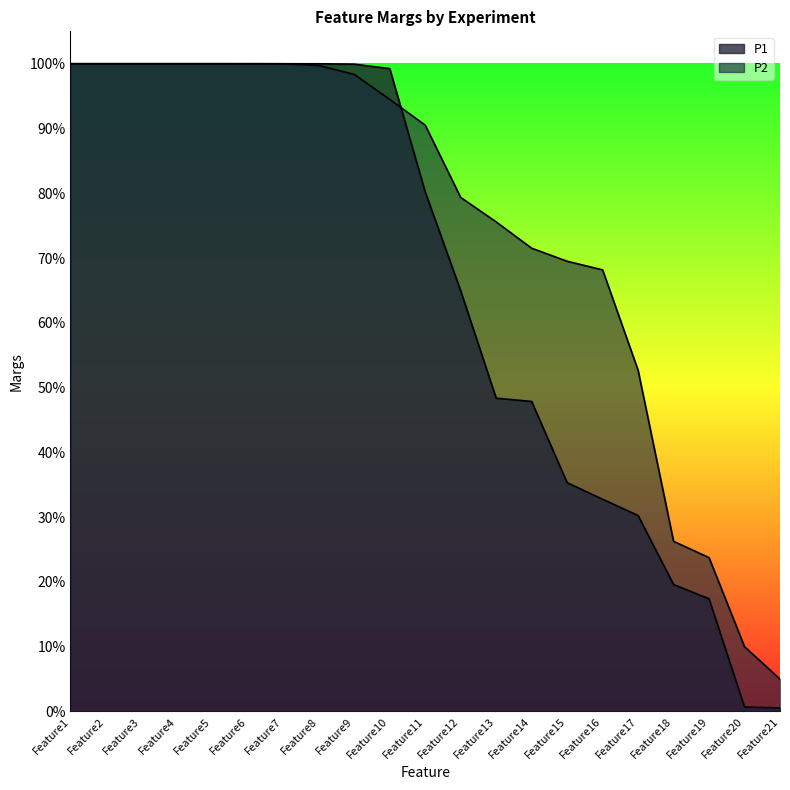

Reading left to right, extract all data points from this chart.

P1: 1.0	1.0	1.0	1.0	1.0	1.0	1.0	1.0	1.0	1.0	0.8	0.6	0.5	0.5	0.4	0.3	0.3	0.2	0.2	0.0	0.0
P2: 1.0	1.0	1.0	1.0	1.0	1.0	1.0	1.0	1.0	0.9	0.9	0.8	0.8	0.7	0.7	0.7	0.5	0.3	0.2	0.1	0.1